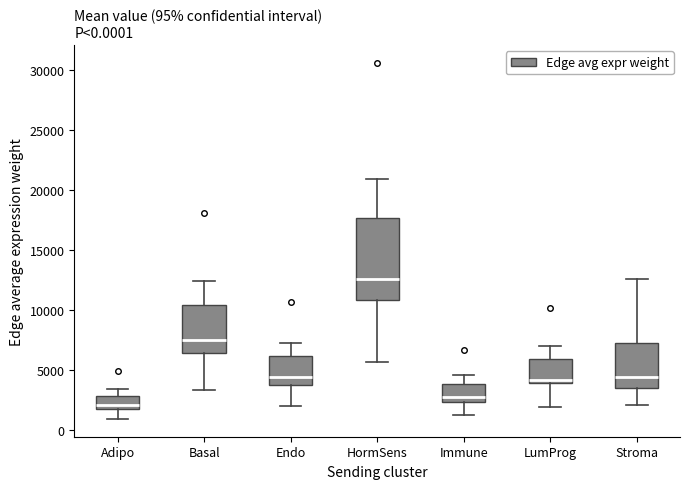

Which box has the lowest median line?

Adipo